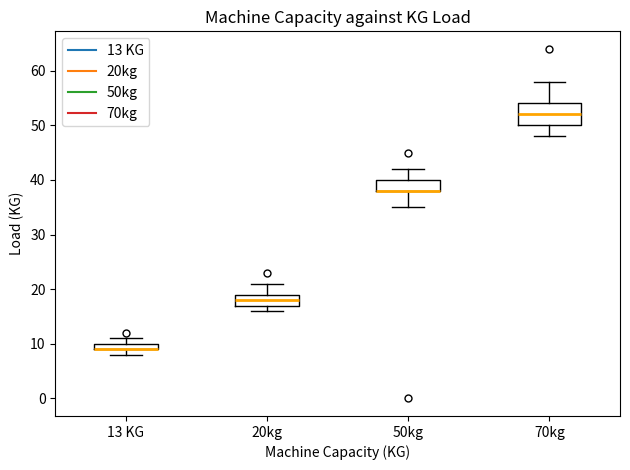

Where does the median line of the box for 70kg sit on the y-axis? The values are not printed on the chart, so give them approximately, as read against the axis.

52